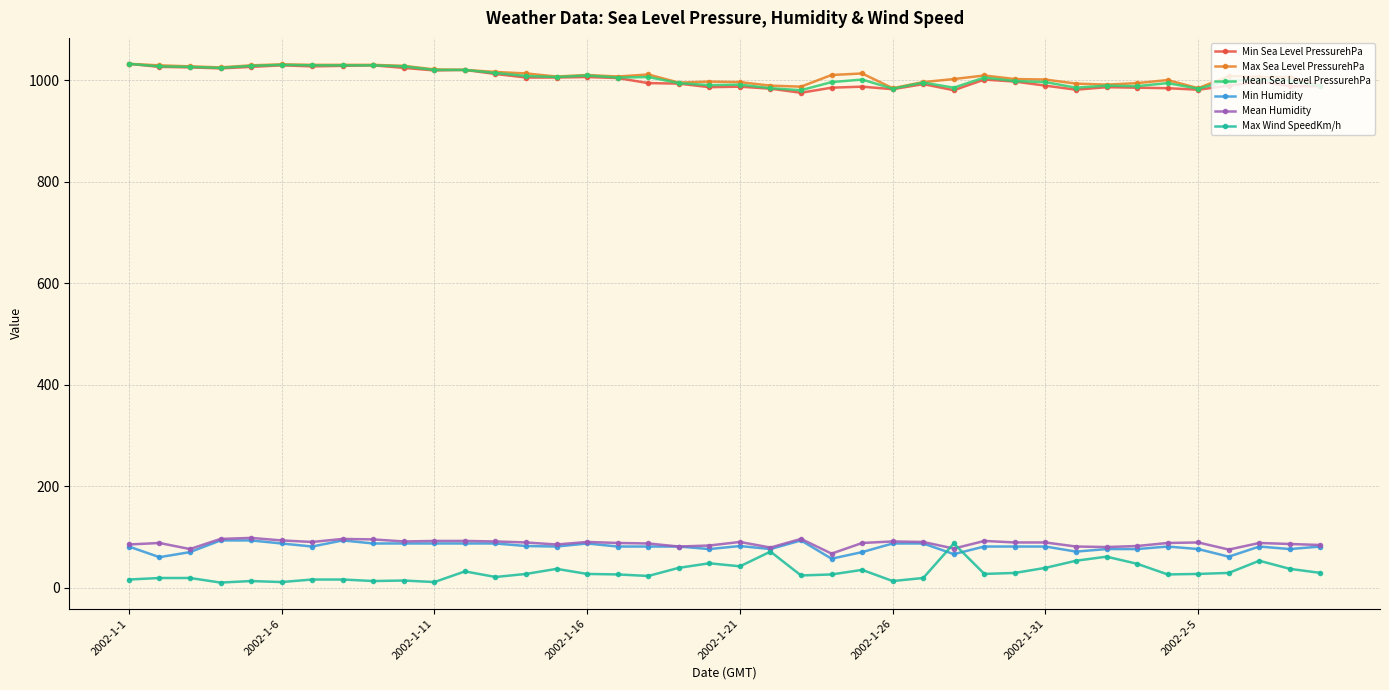

True or false: Mean Humidity has more than 2 interior local peaks.

True